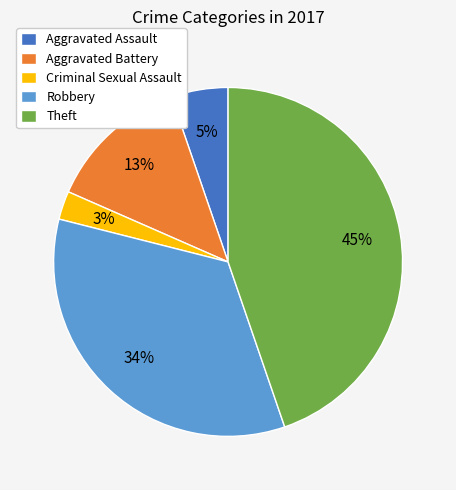

To the nearest percent, what portion does Aggravated Assault represent?

5%